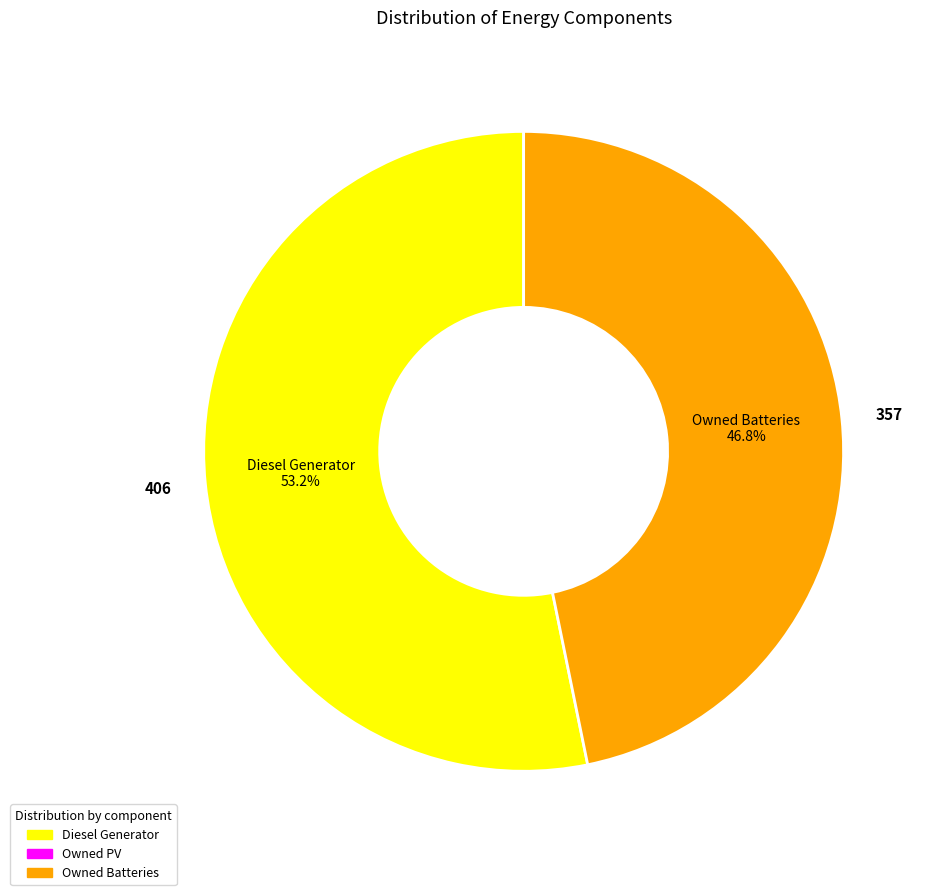

Is there a majority slice in this chart?

Yes